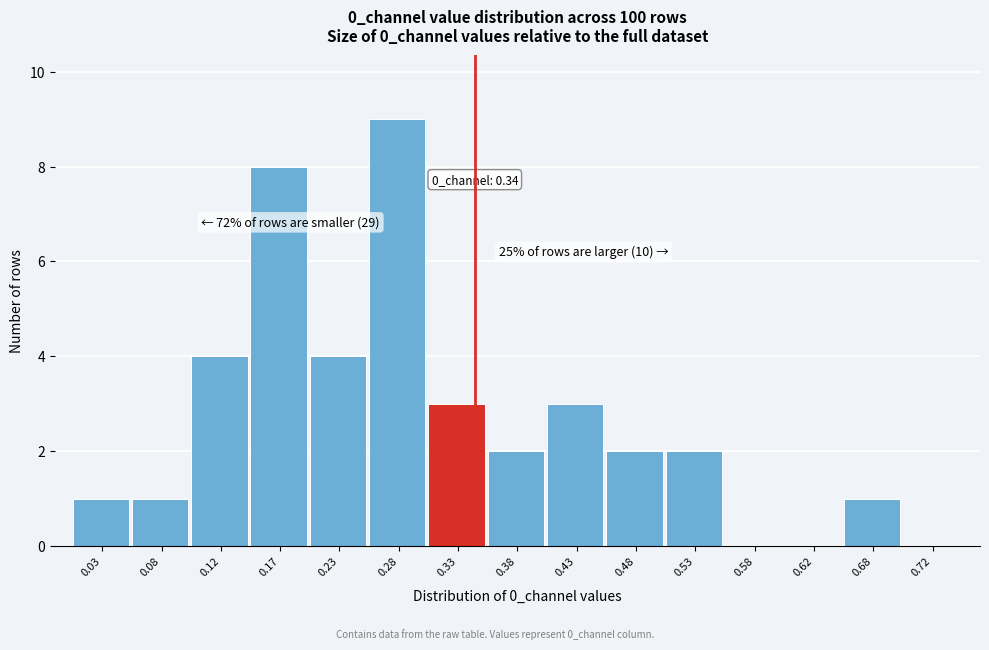

Which range on the x-axis has the tallest bar?

0.25 to 0.30